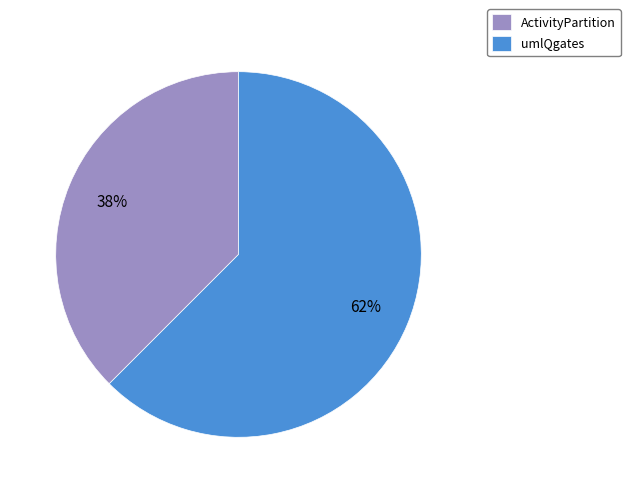

Combined, do umlQgates and ActivityPartition account for over 50%?

Yes